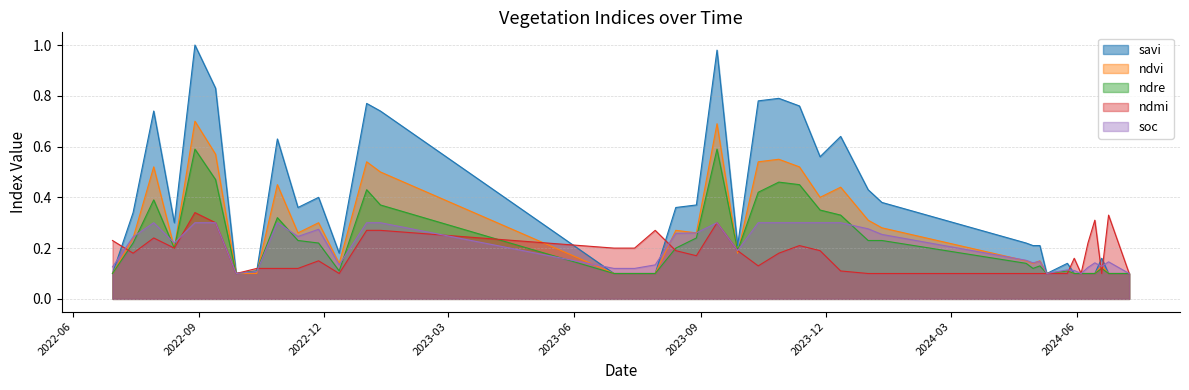

Reading right to left, transcribe all the data shown in this chart.

savi: 0.1	0.1	0.2	0.1	0.1	0.1	0.1	0.1	0.1	0.2	0.2	0.2	0.4	0.4	0.6	0.6	0.8	0.8	0.8	0.2	1.0	0.4	0.4	0.1	0.1	0.1	0.7	0.8	0.2	0.4	0.4	0.6	0.1	0.1	0.8	1.0	0.3	0.7	0.3	0.1
ndvi: 0.1	0.1	0.1	0.1	0.1	0.1	0.1	0.1	0.1	0.1	0.1	0.1	0.3	0.3	0.4	0.4	0.5	0.6	0.5	0.2	0.7	0.3	0.3	0.1	0.1	0.1	0.5	0.5	0.1	0.3	0.3	0.5	0.1	0.1	0.6	0.7	0.2	0.5	0.2	0.1
ndre: 0.1	0.1	0.1	0.1	0.1	0.1	0.1	0.1	0.1	0.1	0.1	0.1	0.2	0.2	0.3	0.3	0.5	0.5	0.4	0.2	0.6	0.2	0.2	0.1	0.1	0.1	0.4	0.4	0.1	0.2	0.2	0.3	0.1	0.1	0.5	0.6	0.2	0.4	0.2	0.1
ndmi: 0.1	0.3	0.1	0.3	0.2	0.1	0.2	0.1	0.1	0.1	0.1	0.1	0.1	0.1	0.1	0.2	0.2	0.2	0.1	0.2	0.3	0.2	0.2	0.3	0.2	0.2	0.3	0.3	0.1	0.1	0.1	0.1	0.1	0.1	0.3	0.3	0.2	0.2	0.2	0.2
soc: 0.1	0.1	0.1	0.1	0.1	0.1	0.1	0.1	0.1	0.1	0.1	0.2	0.3	0.3	0.3	0.3	0.3	0.3	0.3	0.2	0.3	0.3	0.3	0.1	0.1	0.1	0.3	0.3	0.1	0.3	0.2	0.3	0.1	0.1	0.3	0.3	0.2	0.3	0.2	0.1